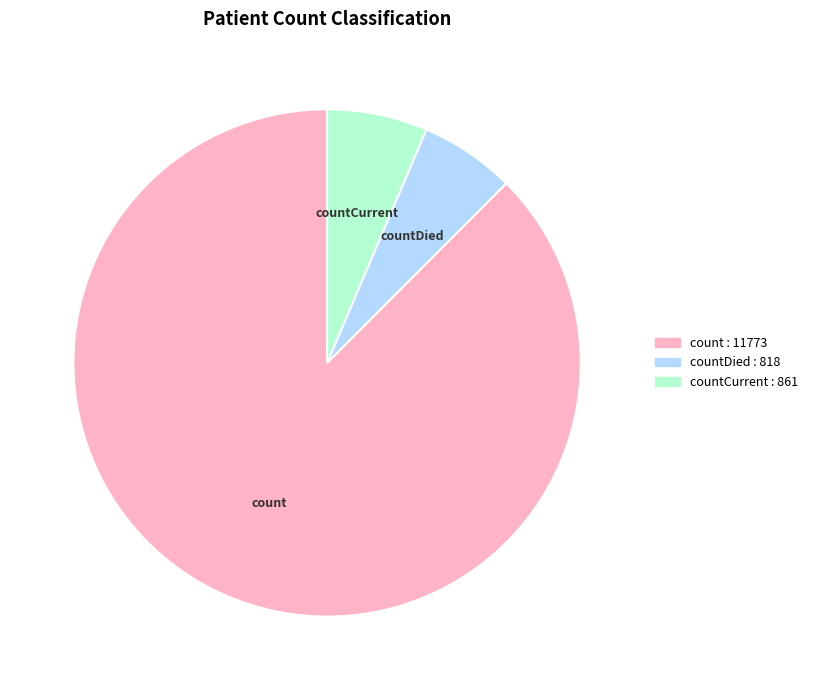

Is there a majority slice in this chart?

Yes